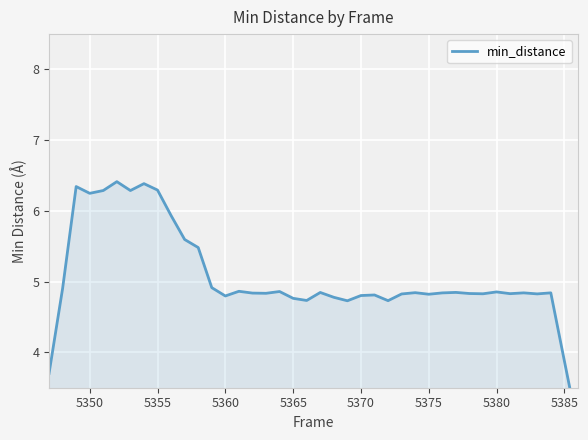

What is the sum of all values?

202.0